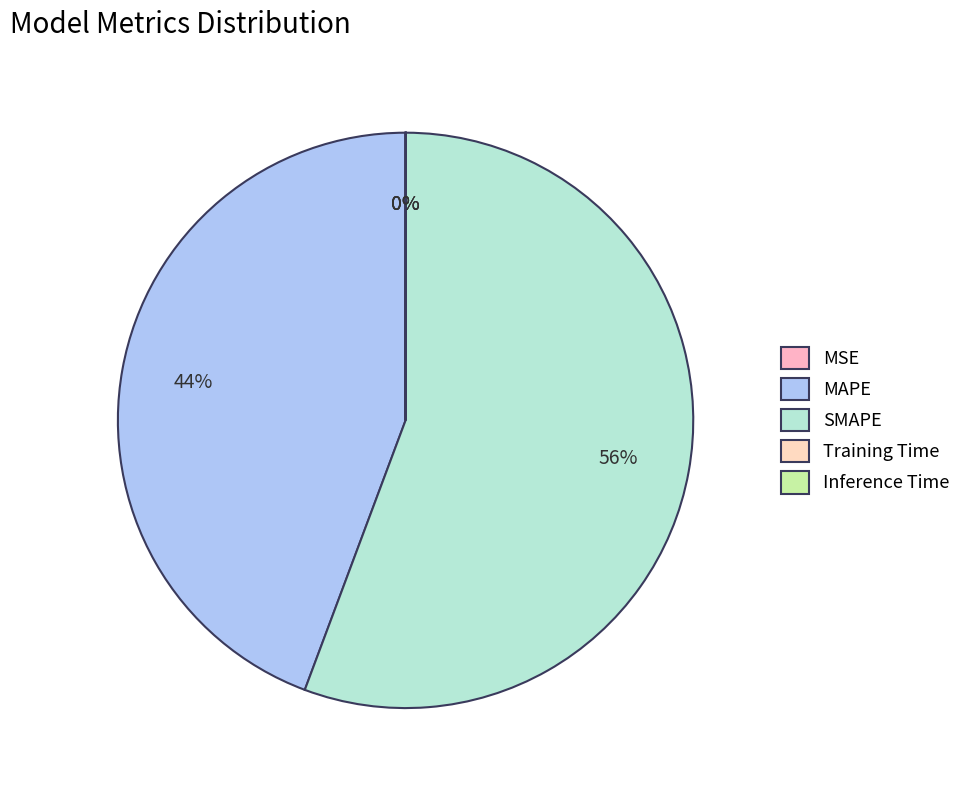

How much of the chart is everything except MSE?

100.0%